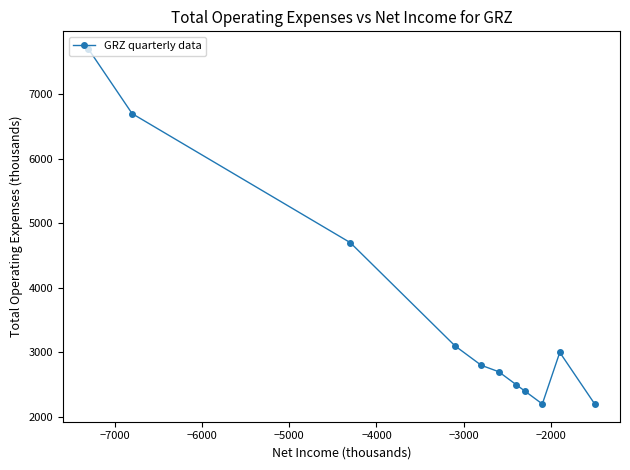

True or false: the data has more than 0 interior local peaks.

True